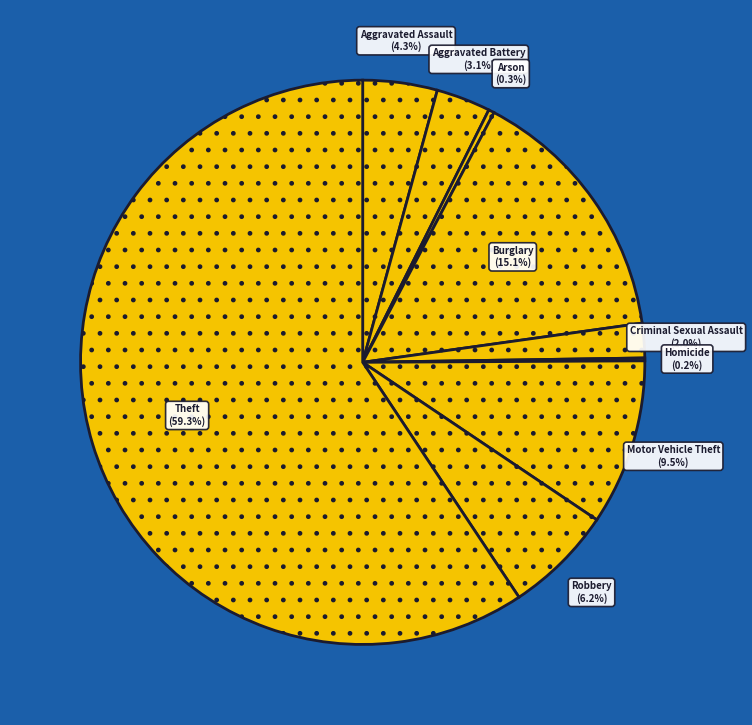

Does any single category account for the majority?

Yes